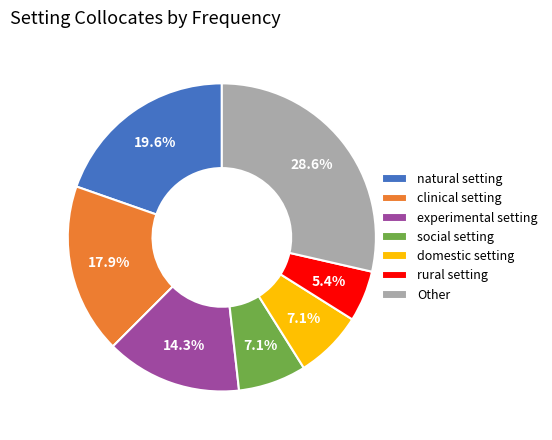

To the nearest percent, what portion does domestic setting represent?

7%